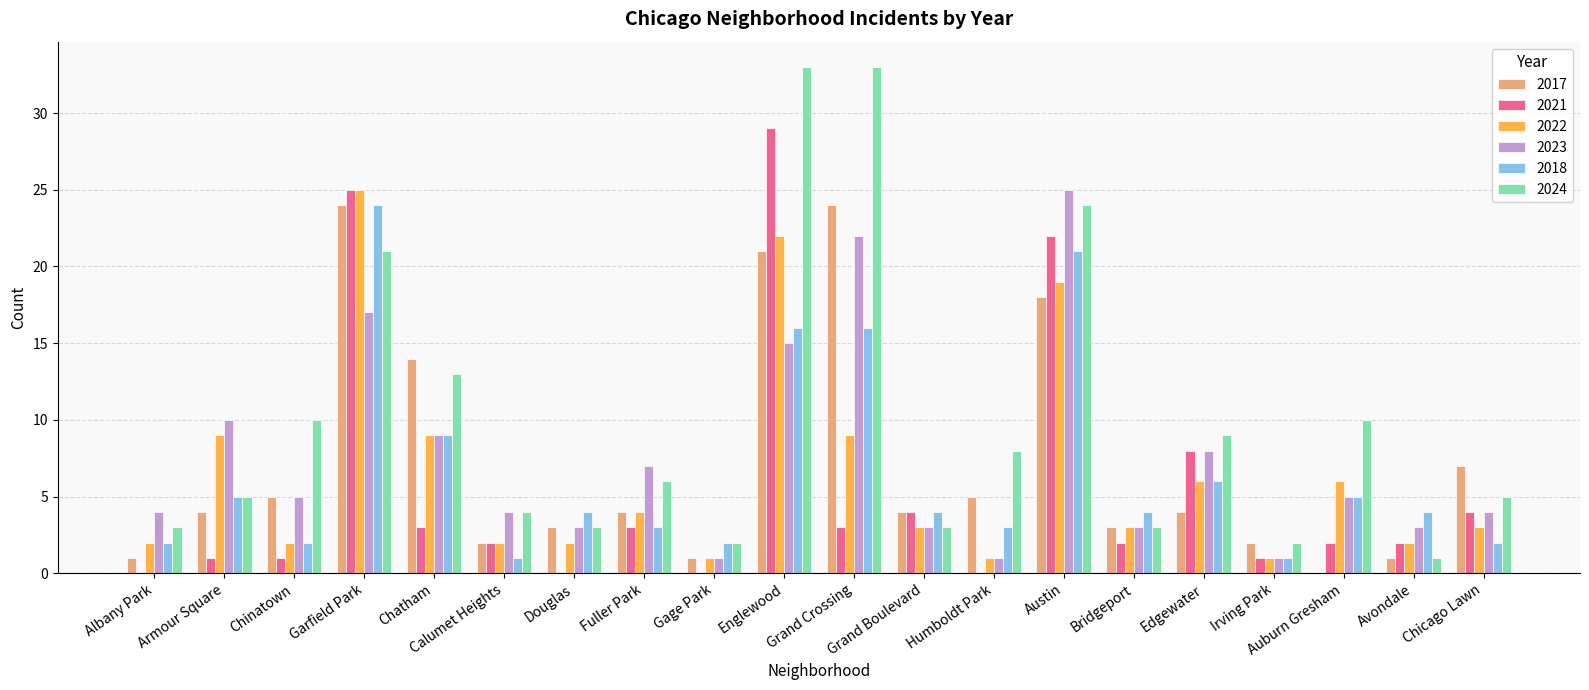

At which label does 2021 reach its peak?

Englewood